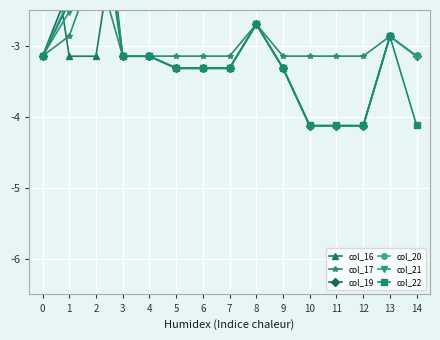

How many categories are shown in the chart?

15